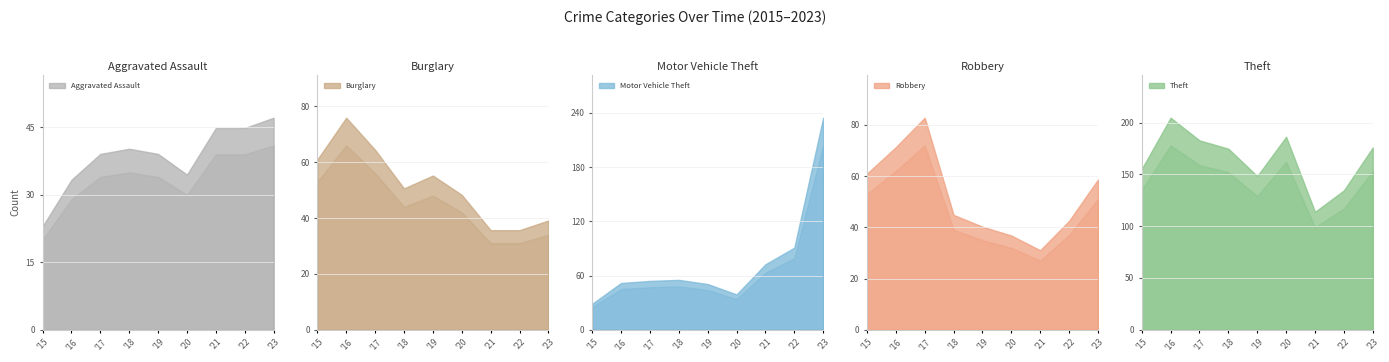

True or false: Robbery and Theft intersect in this chart.

False